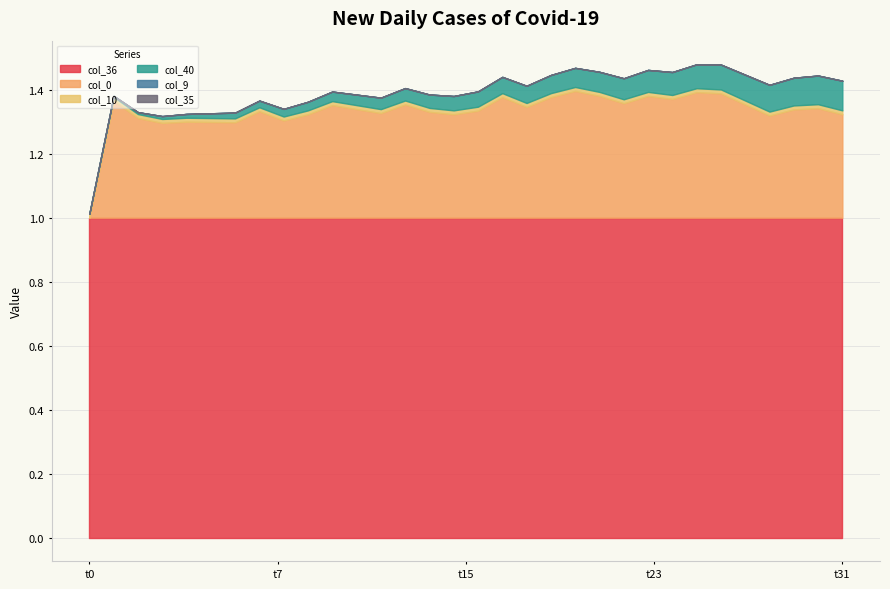

Which series ends up on top after the final intersection of col_0 and col_35?

col_0